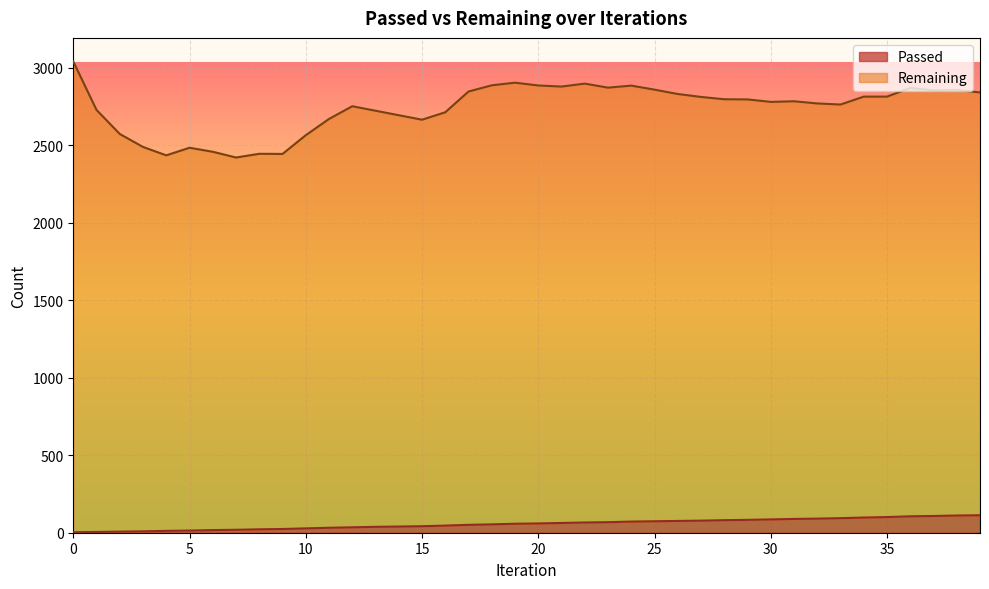

Rank the series at 32 from highest to lowest value.

Remaining, Passed